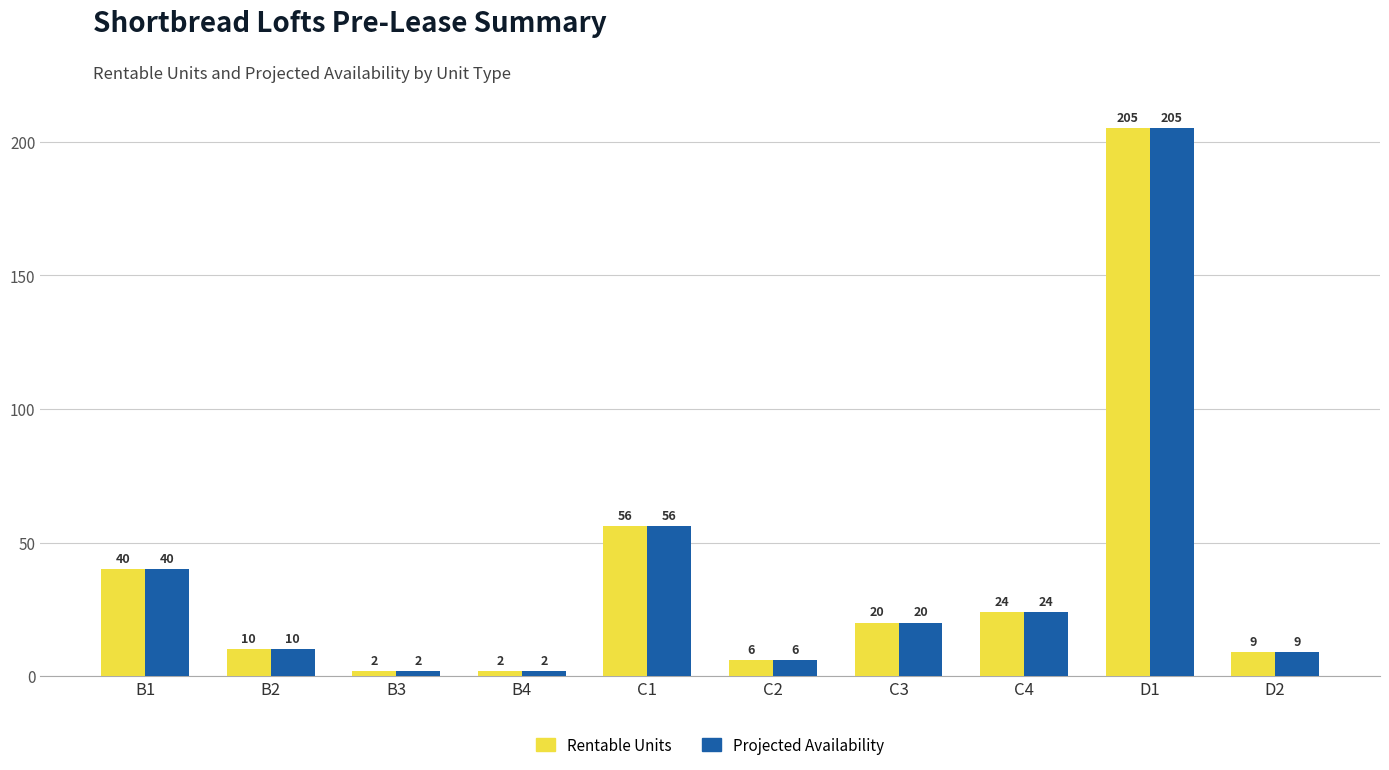

What is the difference between the maximum and minimum values in the Projected Availability series?

203